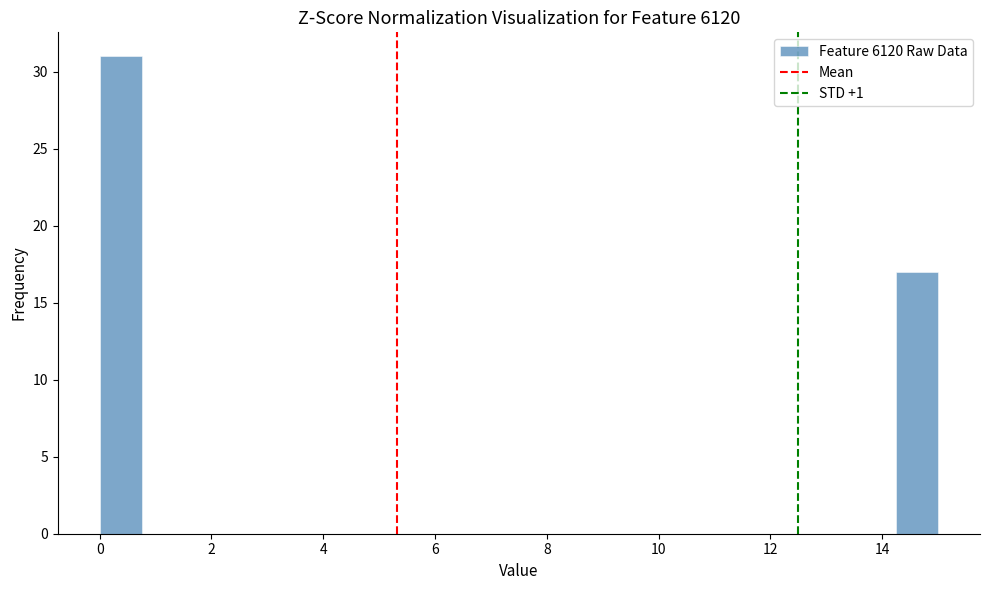

Around what value on the x-axis is the tallest bar? Give the approximate position of its centre, as read against the axis.

0.4